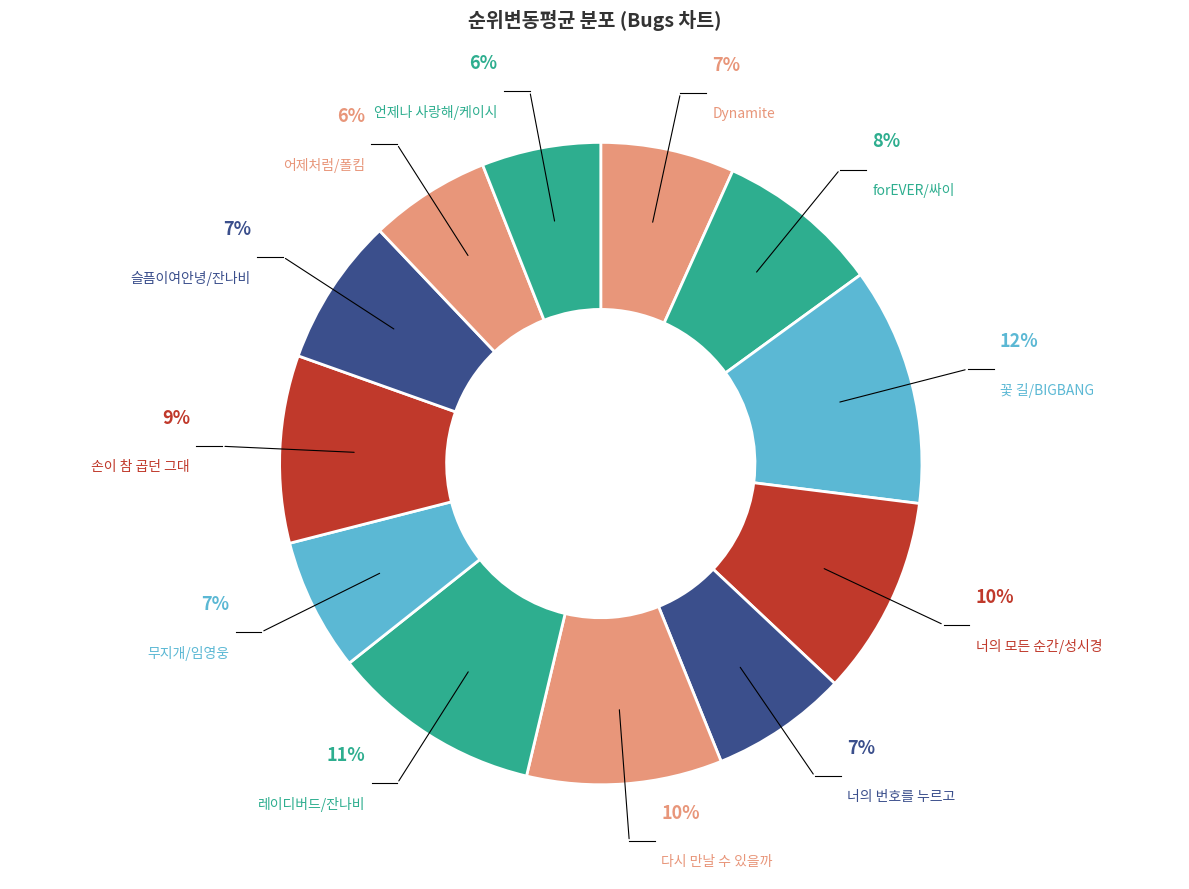

Which category has the biggest portion of the pie?

꽃 길/BIGBANG